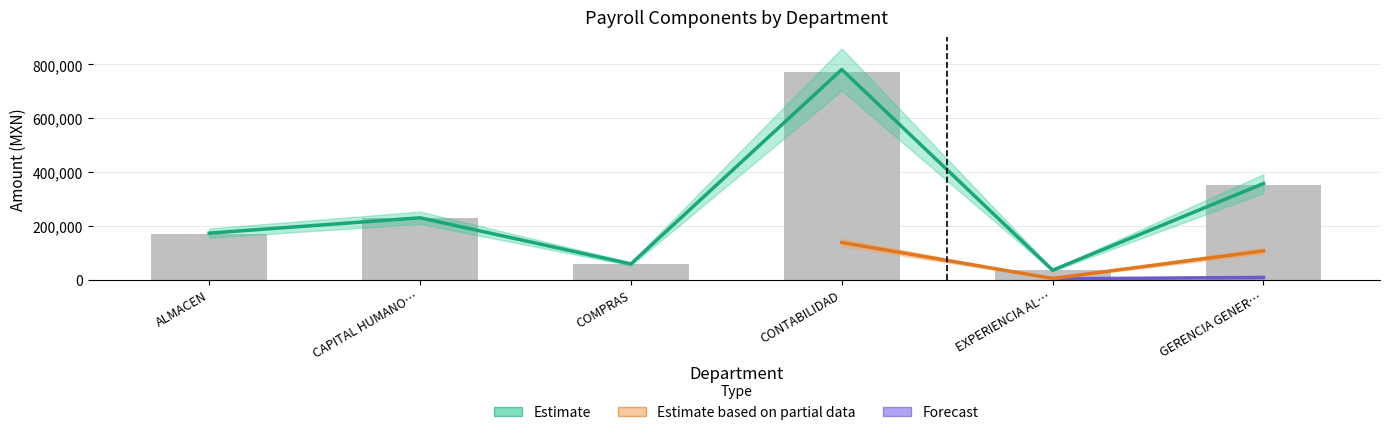

The C2008_APORTACION_EMPRESA_FONDO_DE_AH series shows 31929.0 at CAPITAL HUMANO HOTEL. True or false?

False